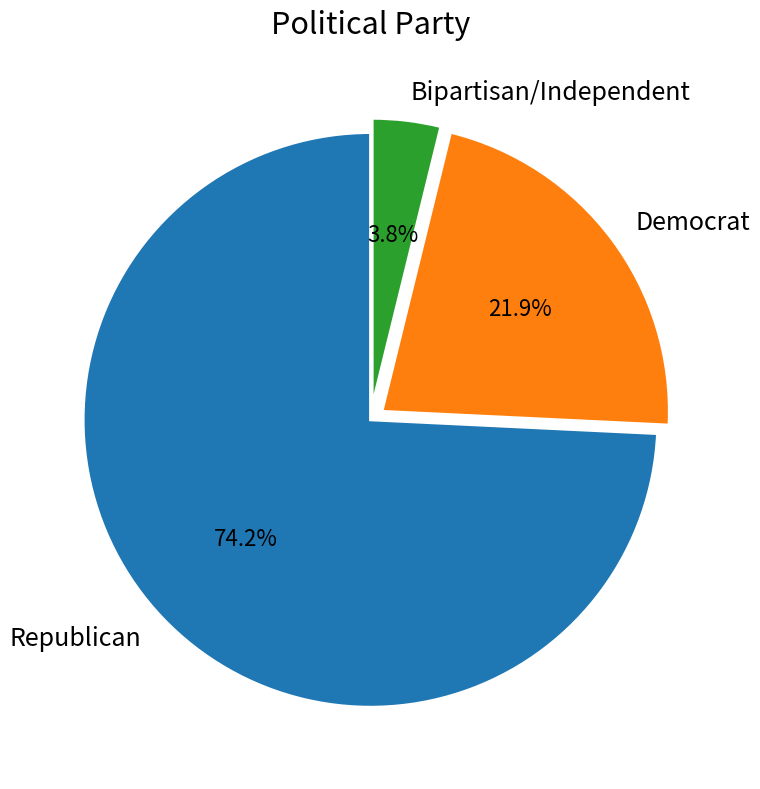

Between Democrat and Republican, which is larger?

Republican